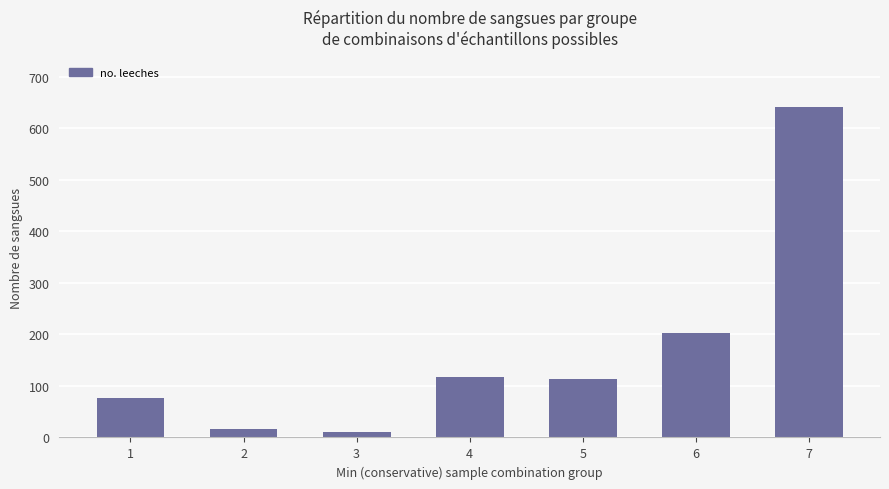

Which label corresponds to the largest value in the chart?

7